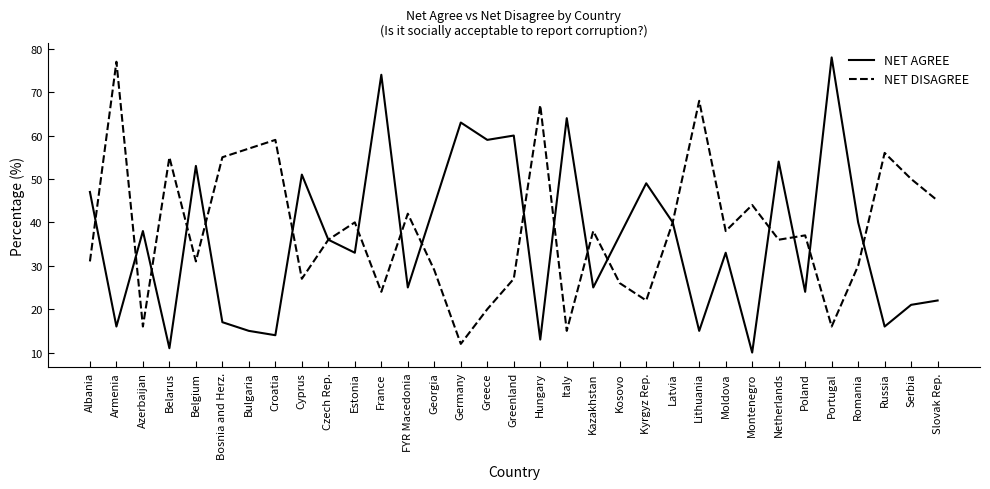

Reading left to right, transcribe all the data shown in this chart.

NET AGREE: 47	16	38	11	53	17	15	14	51	36	33	74	25	44	63	59	60	13	64	25	37	49	40	15	33	10	54	24	78	40	16	21	22
NET DISAGREE: 31	77	16	55	31	55	57	59	27	36	40	24	42	29	12	20	27	67	15	38	26	22	40	68	38	44	36	37	16	30	56	50	45